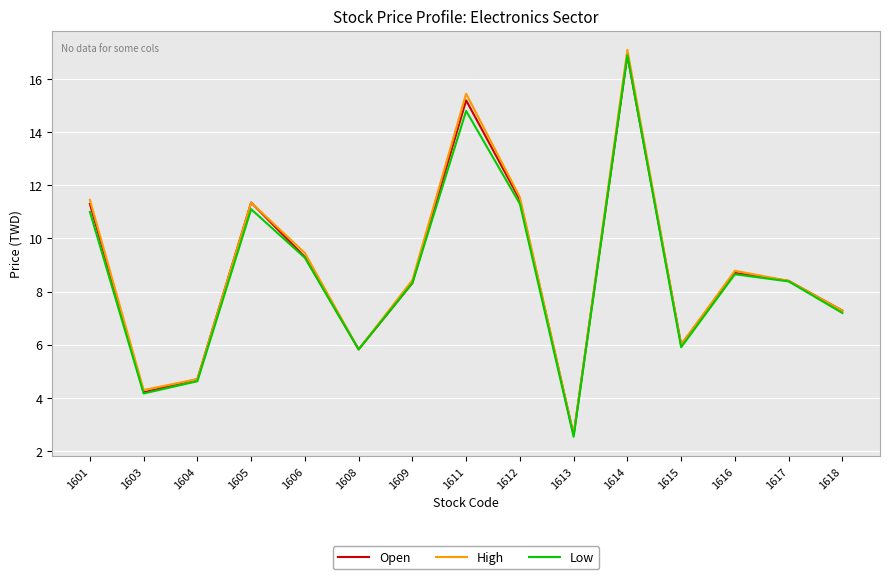

True or false: Open has a value of 16.9 at 1612.

False